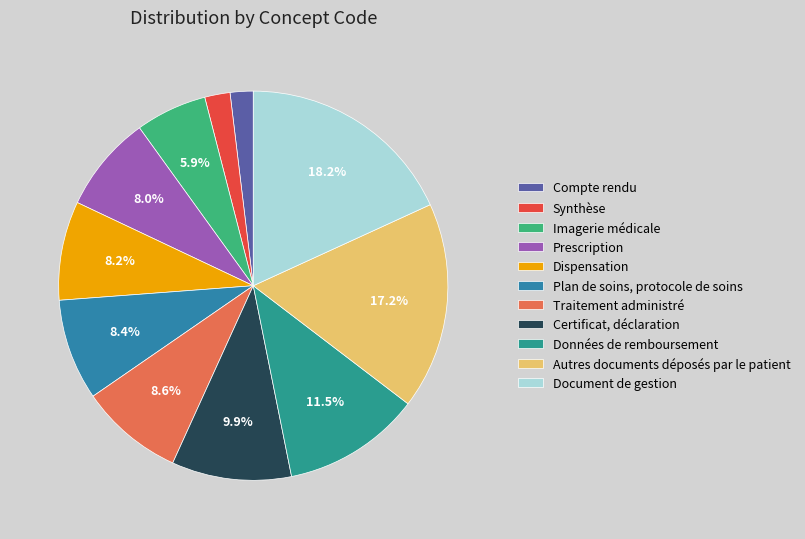

What is the change in value from Synthèse to Document de gestion?

+84